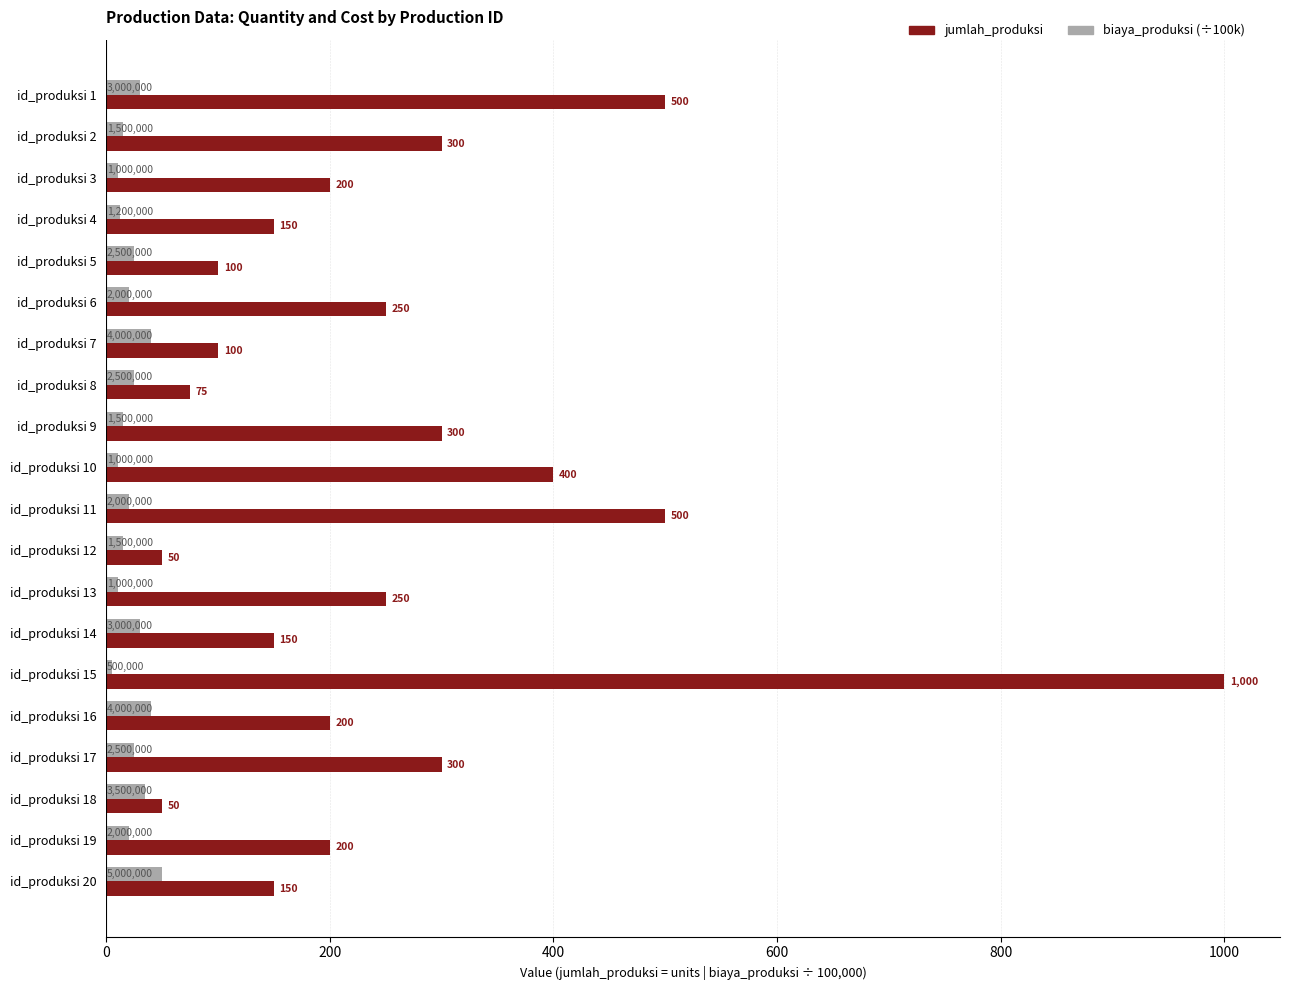

What is the difference between the biaya_produksi (÷100k) values at id_produksi 9 and id_produksi 8?

10